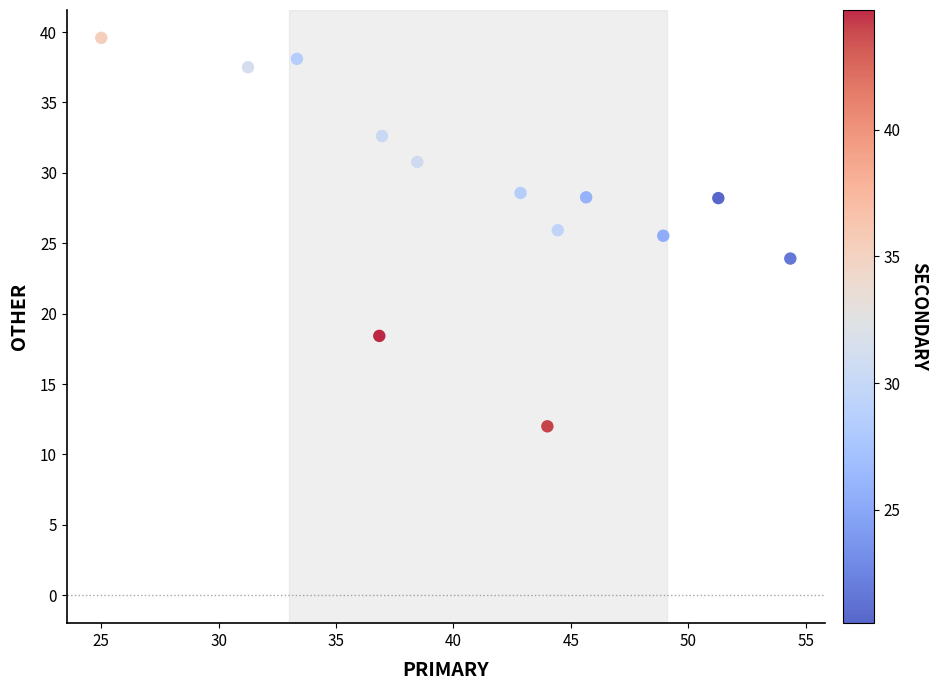

What is the range of Y values (max minus min)?

27.6